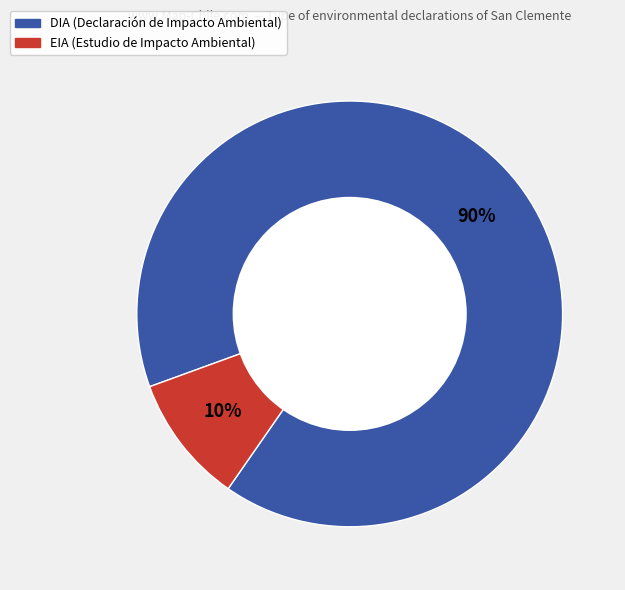

To the nearest percent, what portion does EIA represent?

10%